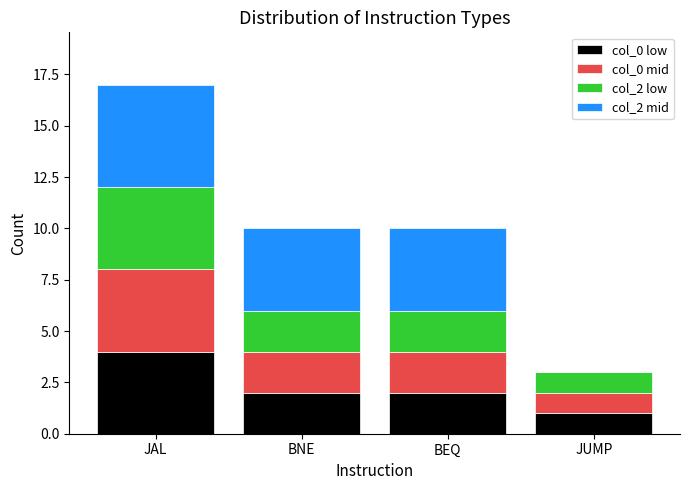

At which label does col_0 low reach its peak?

JAL